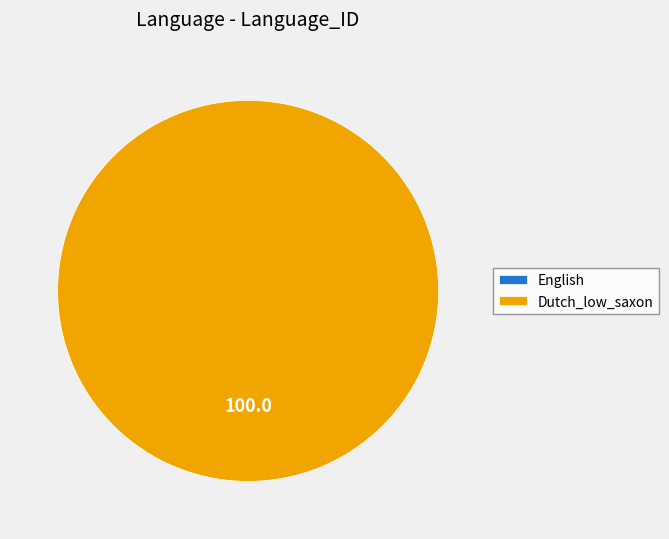

To the nearest percent, what portion does Dutch_low_saxon represent?

100%